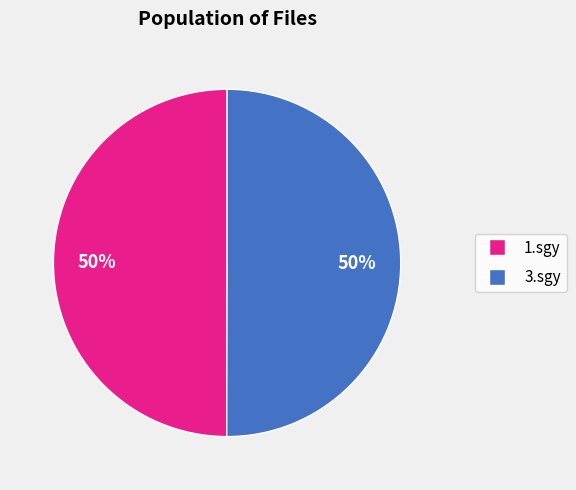

The 3.sgy slice represents 63% of the pie. True or false?

False